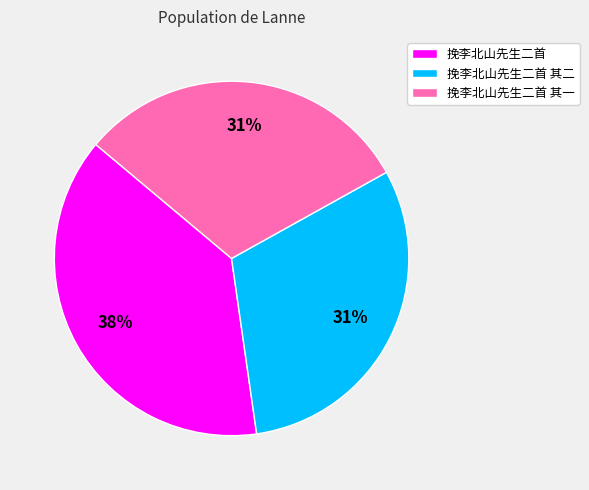

To the nearest percent, what is the combined percentage of 挽李北山先生二首 and 挽李北山先生二首 其二?

69%